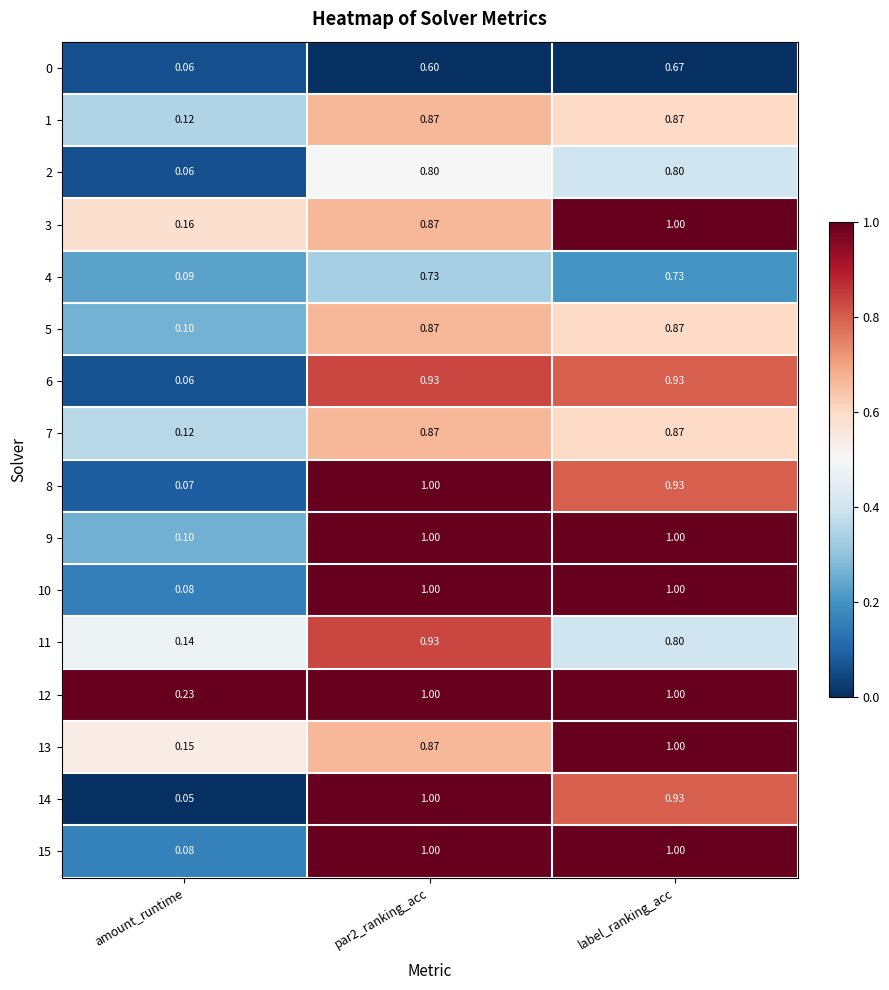

At which category is the sum across all series the highest?

label_ranking_acc